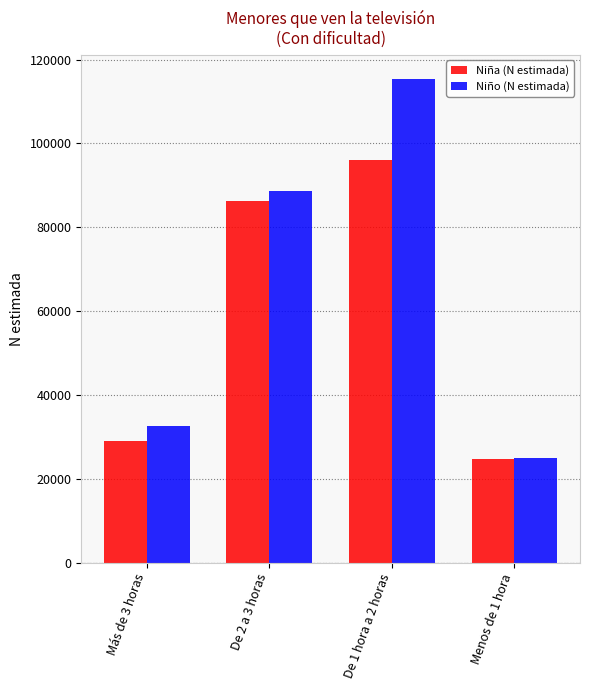

What is the total value across all series at Más de 3 horas?

61662